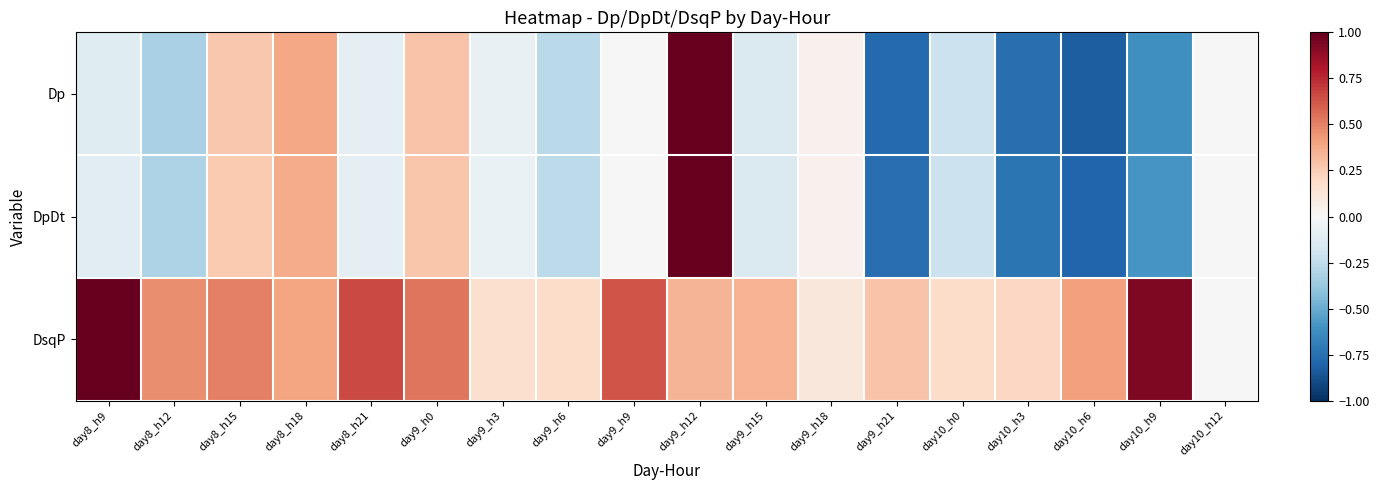

What is the greatest value displayed?

1.0